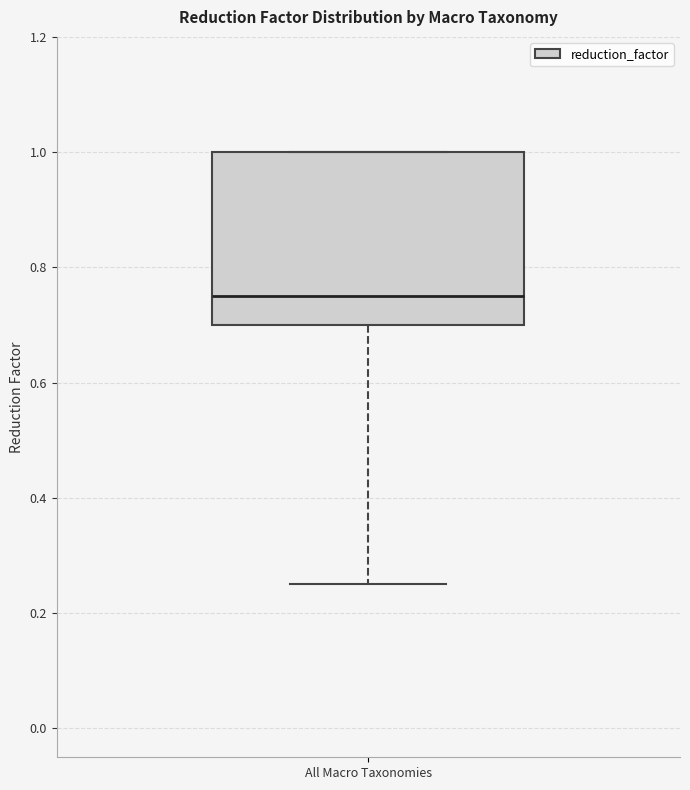

Where does the median line of the box for All Macro Taxonomies sit on the y-axis? The values are not printed on the chart, so give them approximately, as read against the axis.

0.76